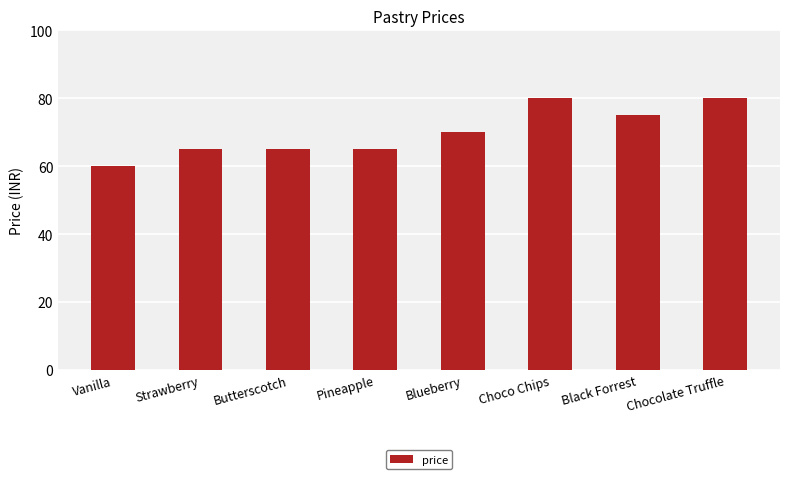

What is the change in value from Butterscotch to Chocolate Truffle?

+15